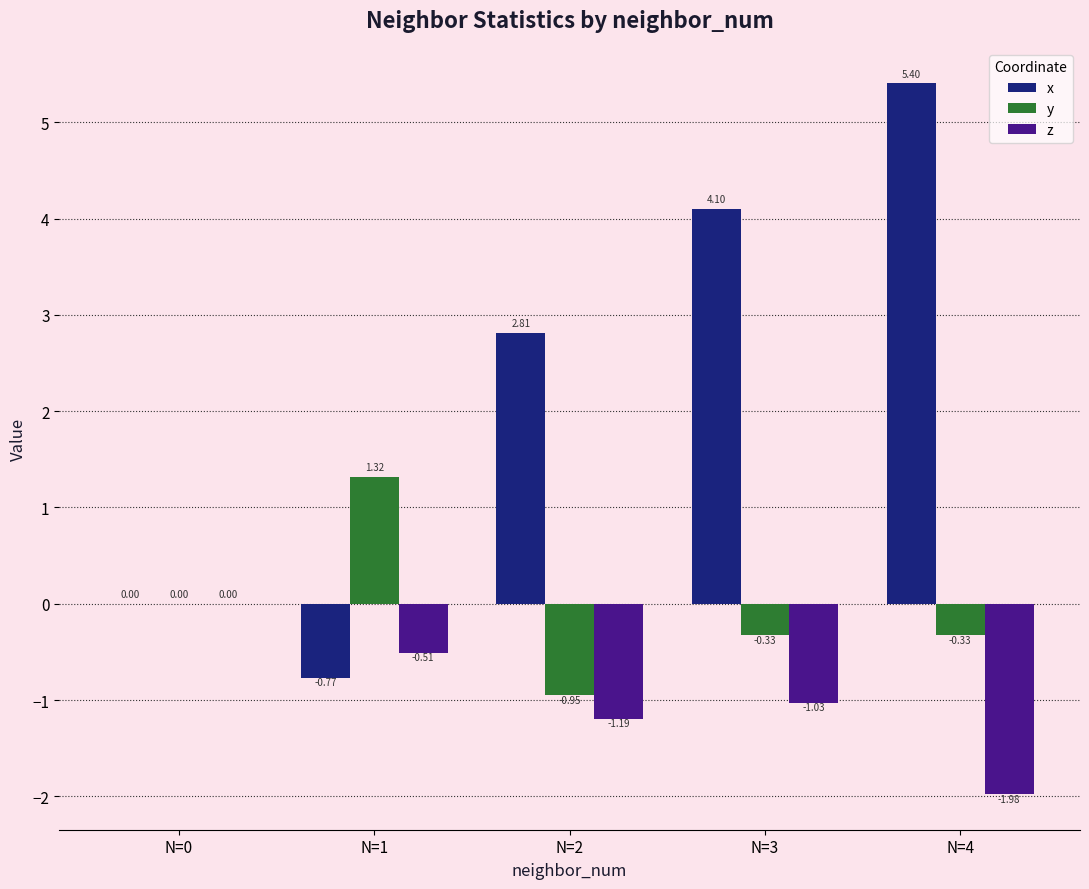

The x series shows 0.0 at N=0. True or false?

True